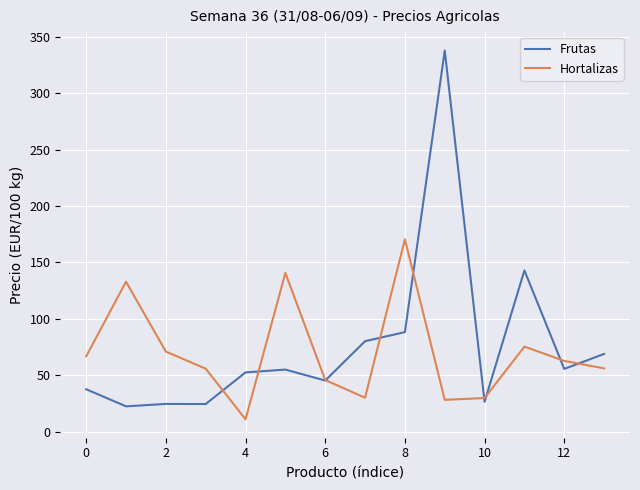

What is the difference between the maximum and minimum values in the Hortalizas series?

159.4